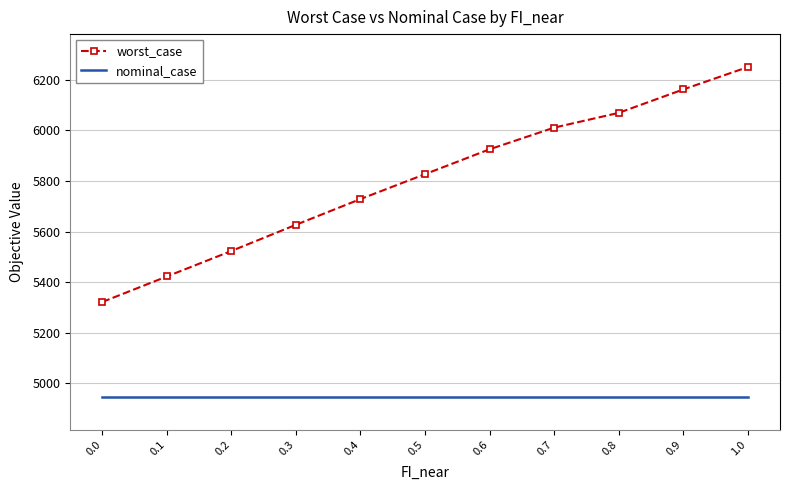

How many values in the worst_case series are below 5826?

5